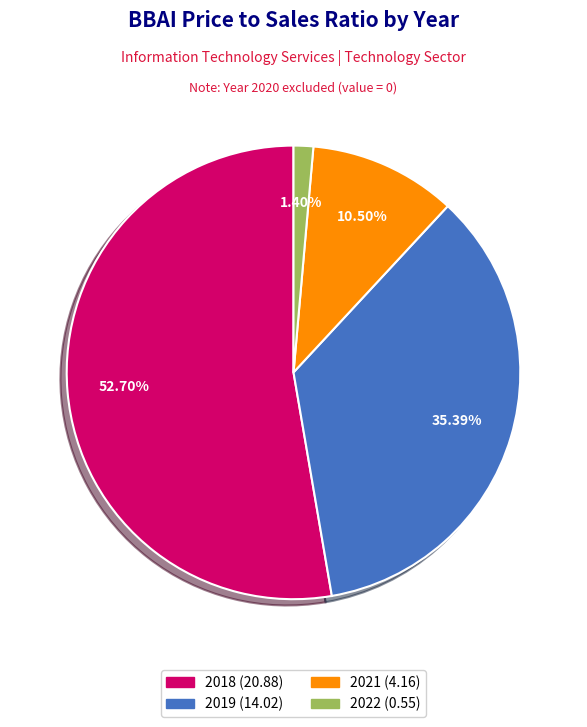

Is there any slice that represents more than half of the pie?

Yes